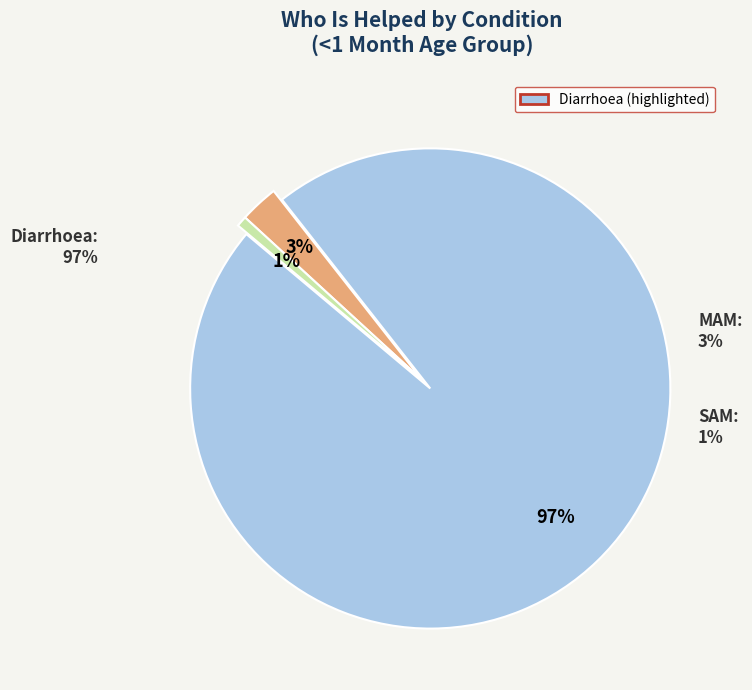

What portion of the pie excludes SAM?

99.3%